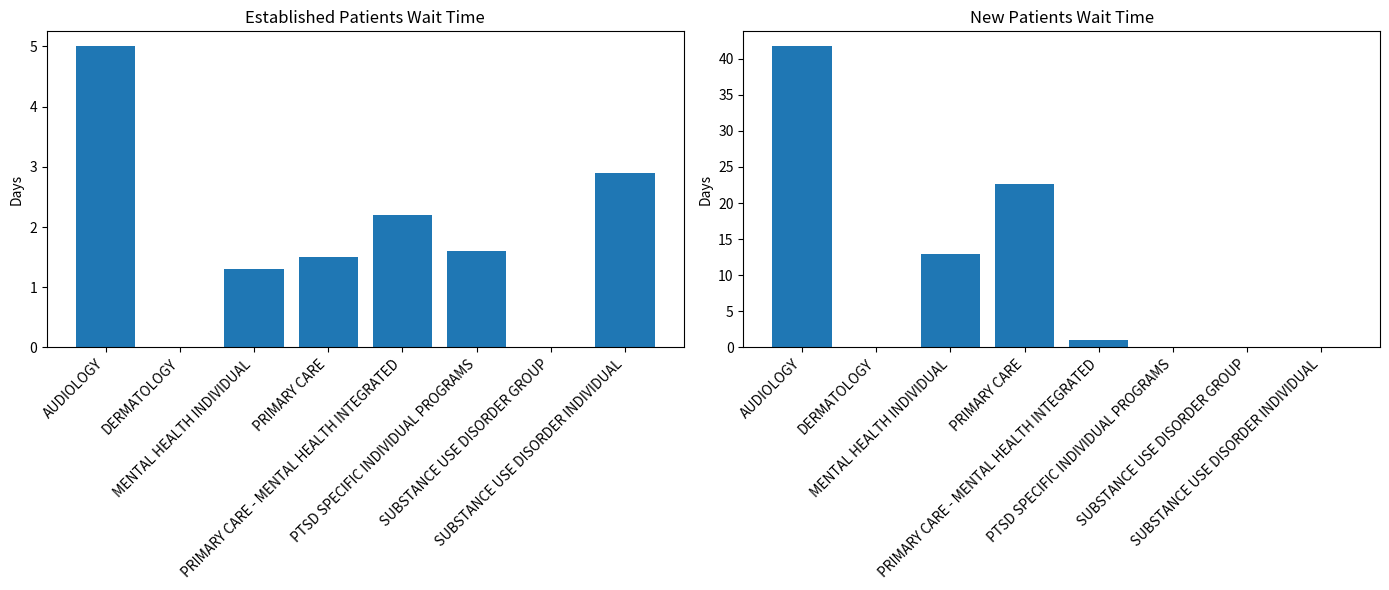

Reading left to right, extract all data points from this chart.

EstablishedPatients: AUDIOLOGY=5.0	DERMATOLOGY=0.0	MENTAL HEALTH INDIVIDUAL=1.3	PRIMARY CARE=1.5	PRIMARY CARE - MENTAL HEALTH INTEGRATED=2.2	PTSD SPECIFIC INDIVIDUAL PROGRAMS=1.6	SUBSTANCE USE DISORDER GROUP=0.0	SUBSTANCE USE DISORDER INDIVIDUAL=2.9
NewPatients: AUDIOLOGY=41.7	DERMATOLOGY=0.0	MENTAL HEALTH INDIVIDUAL=13.0	PRIMARY CARE=22.6	PRIMARY CARE - MENTAL HEALTH INTEGRATED=1.0	PTSD SPECIFIC INDIVIDUAL PROGRAMS=0.0	SUBSTANCE USE DISORDER GROUP=0.0	SUBSTANCE USE DISORDER INDIVIDUAL=0.0